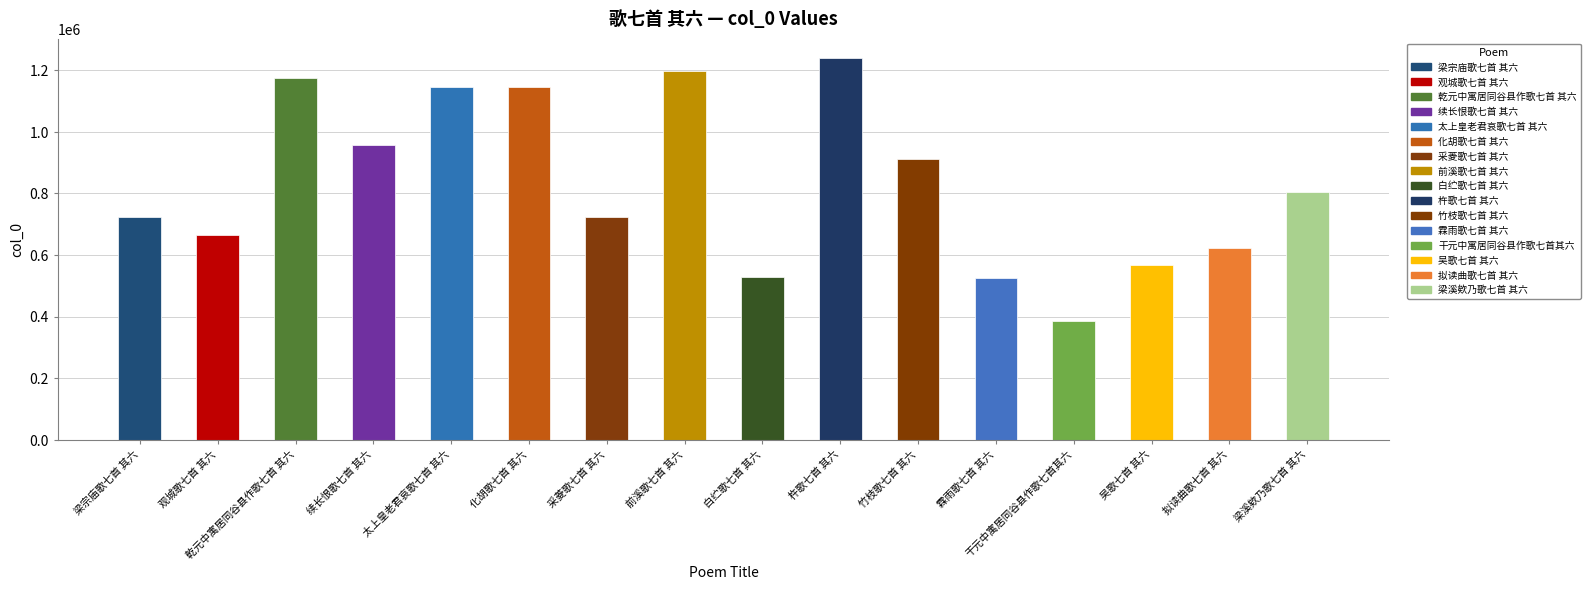

What is the value of the 7th bar from the left?

724338